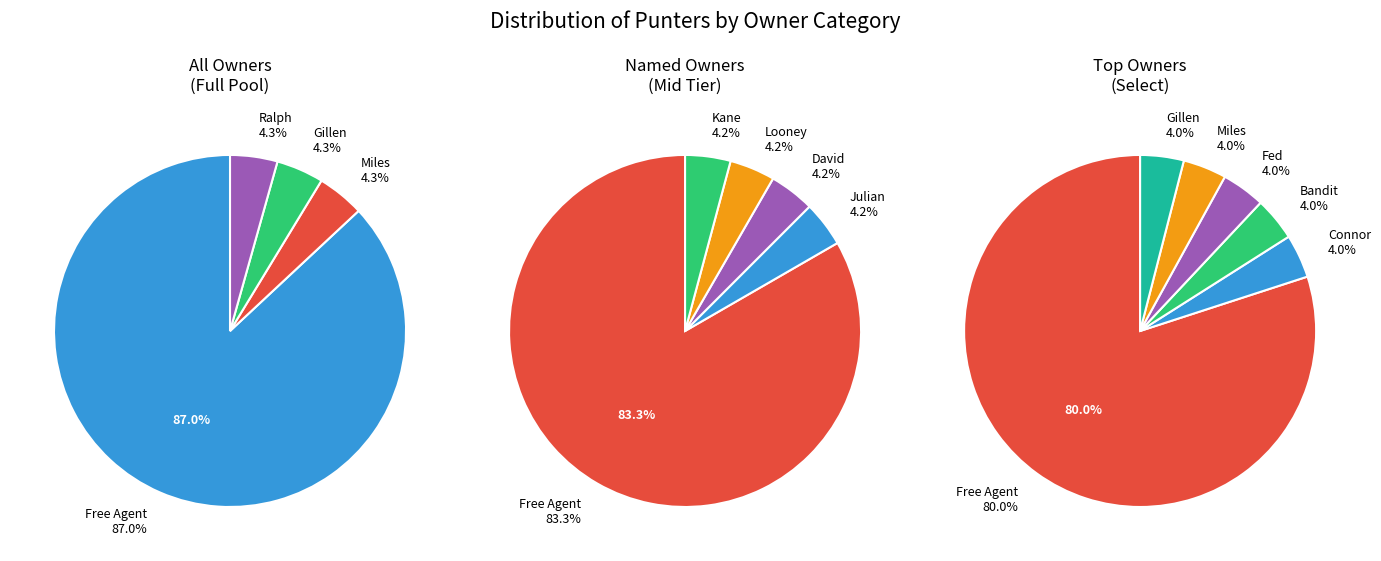

Combined, do Free Agent and Gillen account for over 50%?

Yes